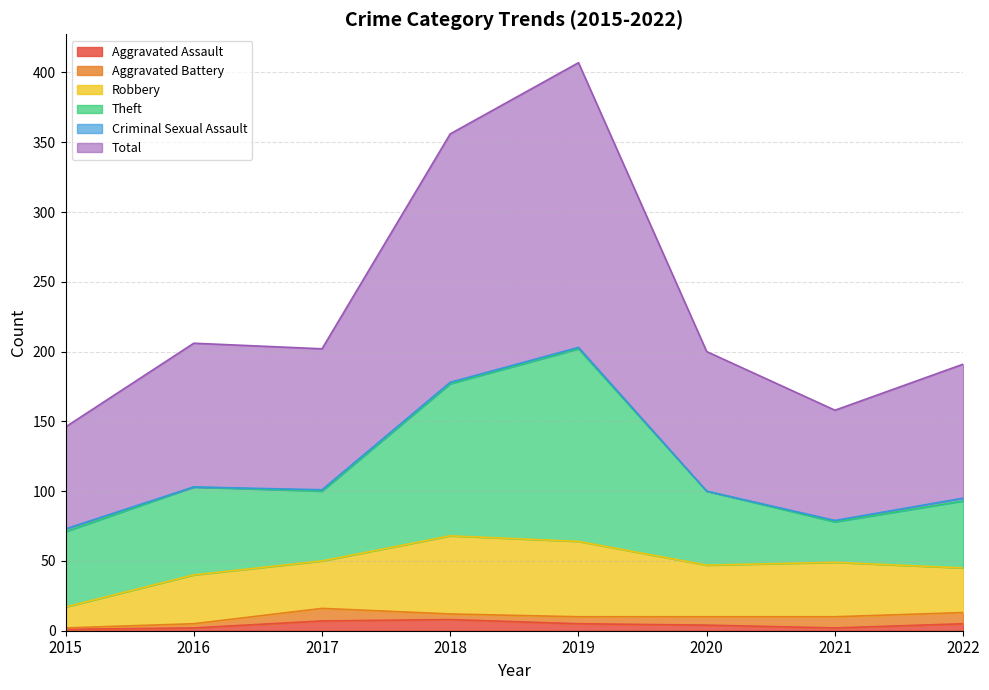

How many interior local peaks does the Aggravated Assault series have?

1